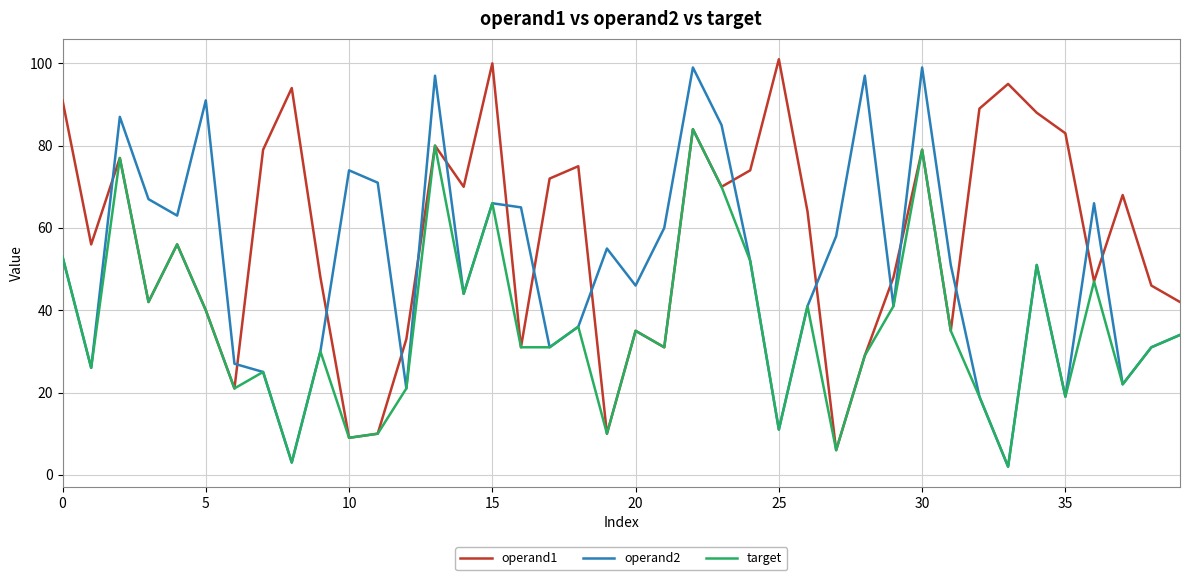

Which series has the largest total across all categories?

operand1